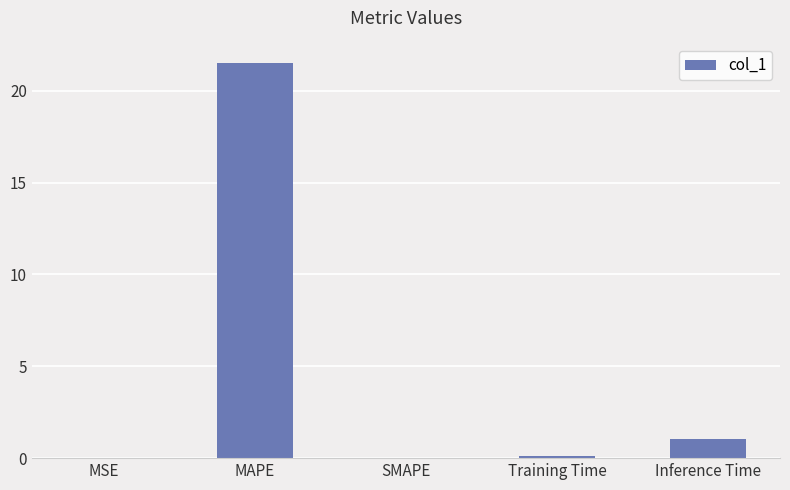

Which category has the highest value across all series?

MAPE